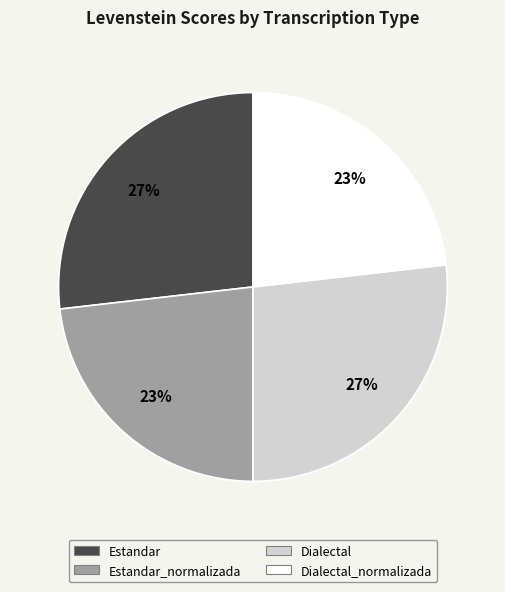

To the nearest percent, what is the difference between the largest and smallest slice percentages?

4%